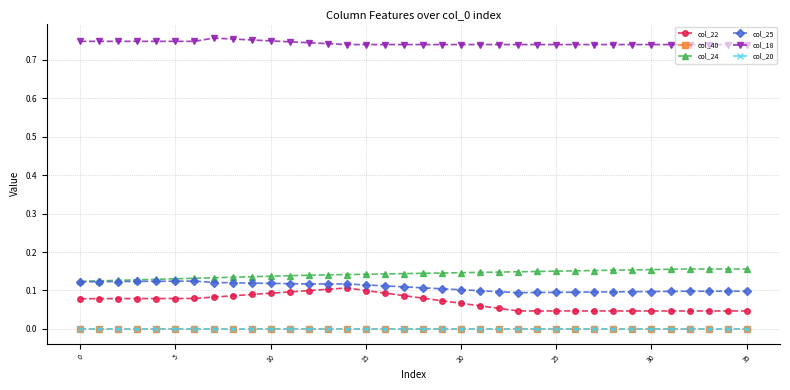

True or false: col_40 and col_24 cross at least once.

False